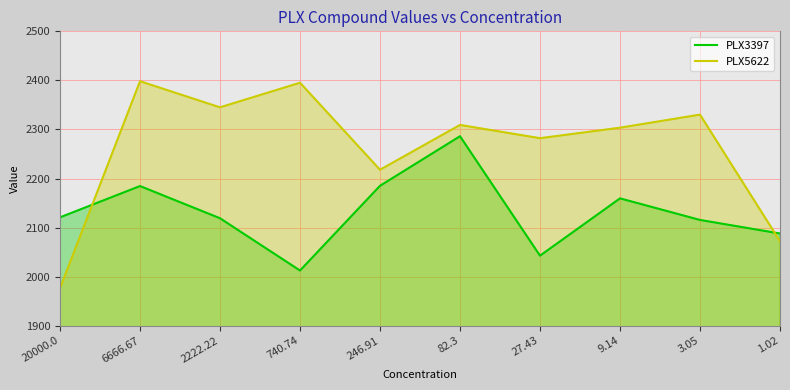

Is the value of PLX5622 at 1.02 greater than the value of PLX3397 at 6666.67?

No